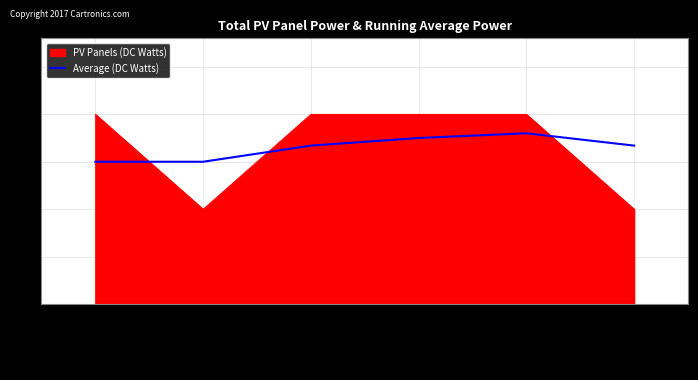

What is the smallest value displayed?

1.0